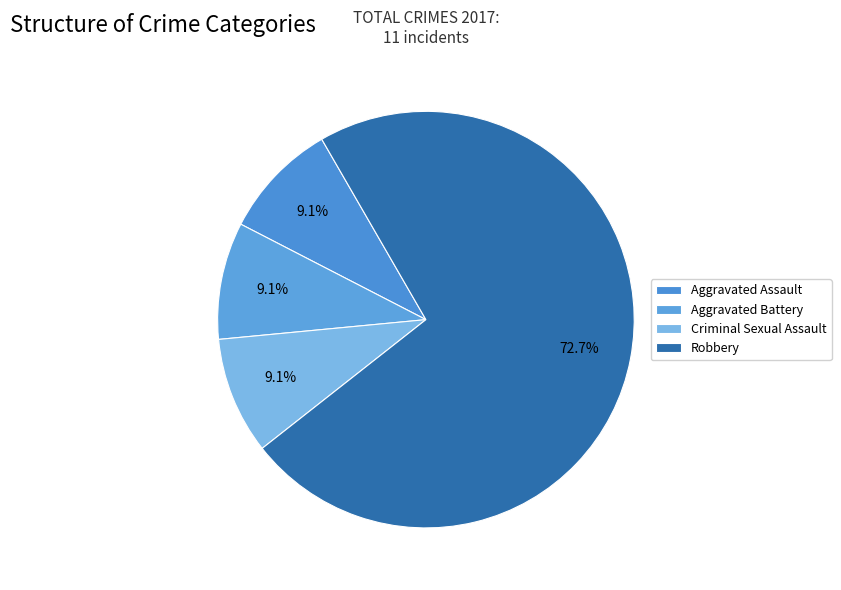

What is the majority slice?

Robbery